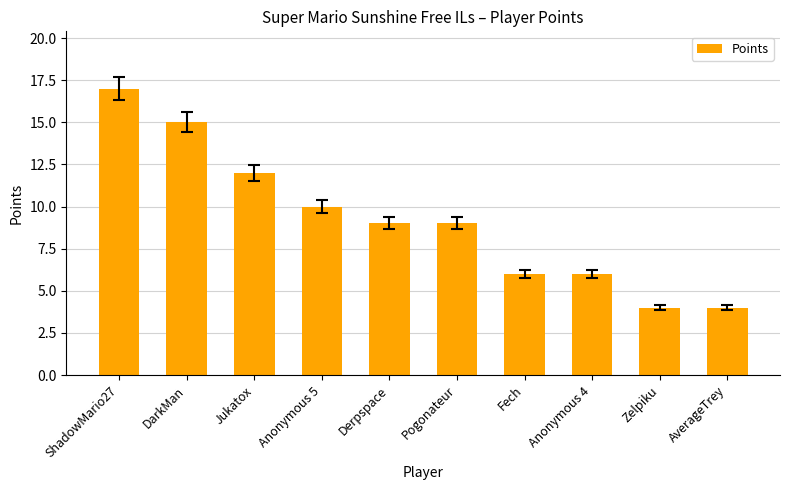

How many bars are there in total?

10